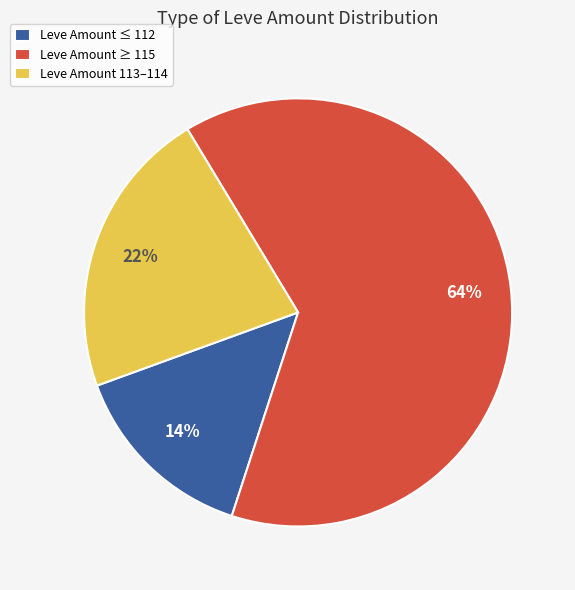

To the nearest percent, what percentage of the pie is Leve Amount ≥ 115?

64%